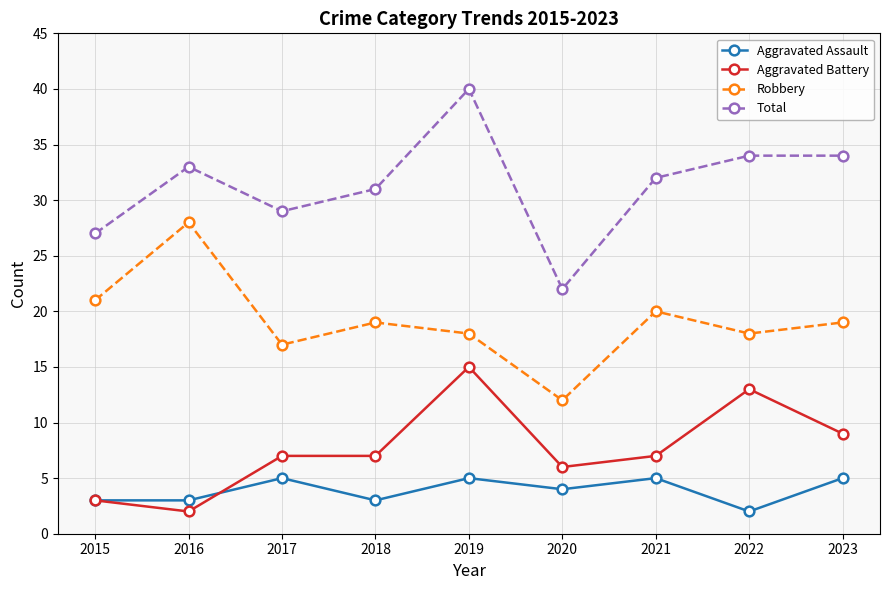

Reading left to right, transcribe all the data shown in this chart.

Aggravated Assault: 2015=3	2016=3	2017=5	2018=3	2019=5	2020=4	2021=5	2022=2	2023=5
Aggravated Battery: 2015=3	2016=2	2017=7	2018=7	2019=15	2020=6	2021=7	2022=13	2023=9
Robbery: 2015=21	2016=28	2017=17	2018=19	2019=18	2020=12	2021=20	2022=18	2023=19
Total: 2015=27	2016=33	2017=29	2018=31	2019=40	2020=22	2021=32	2022=34	2023=34